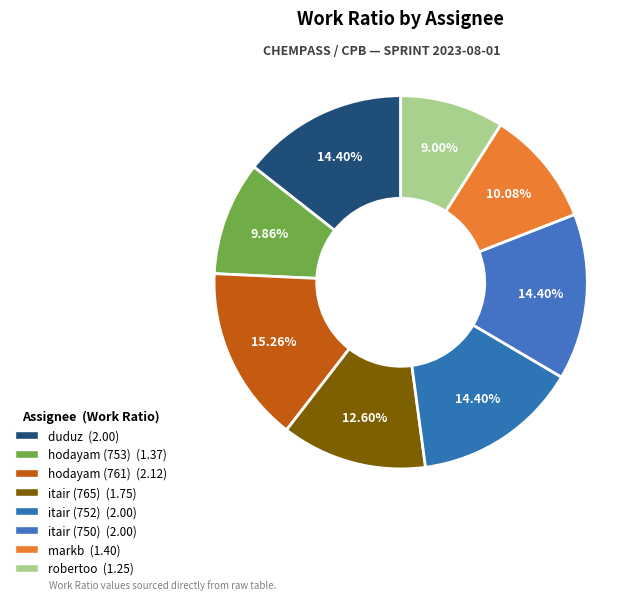

Count the number of slices in the pie.

8